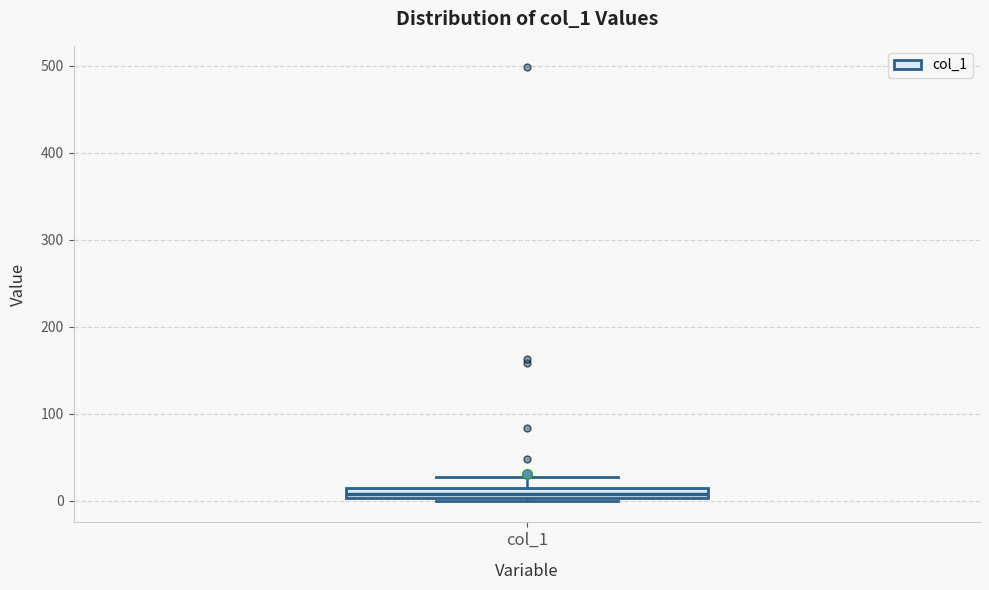

Where is the upper edge of the box for col_1 on the y-axis? The values are not printed on the chart, so give them approximately, as read against the axis.

10